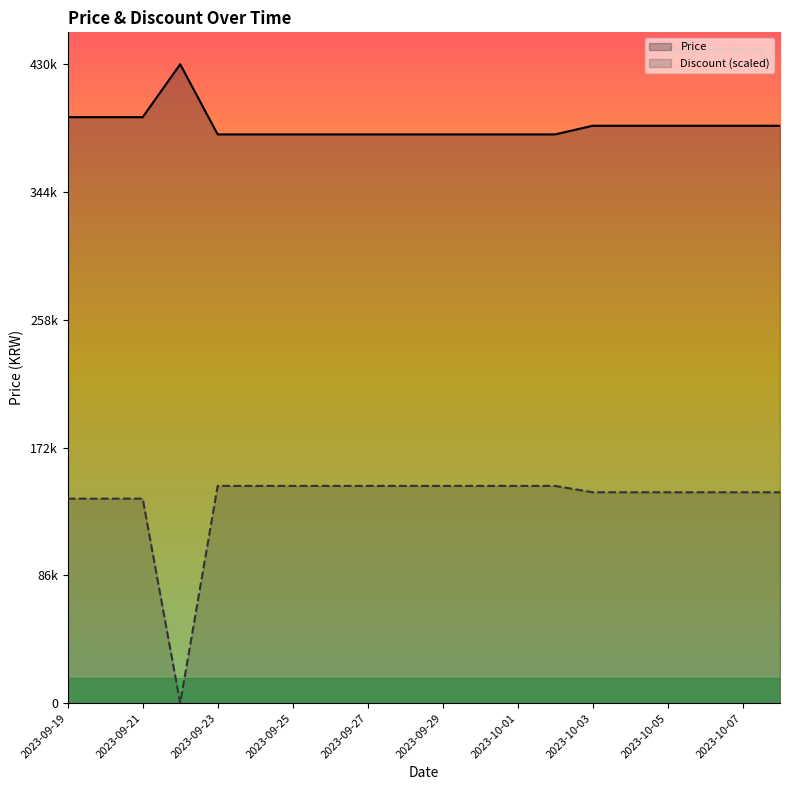

Which series has the largest range (max minus min)?

Discount (scaled)